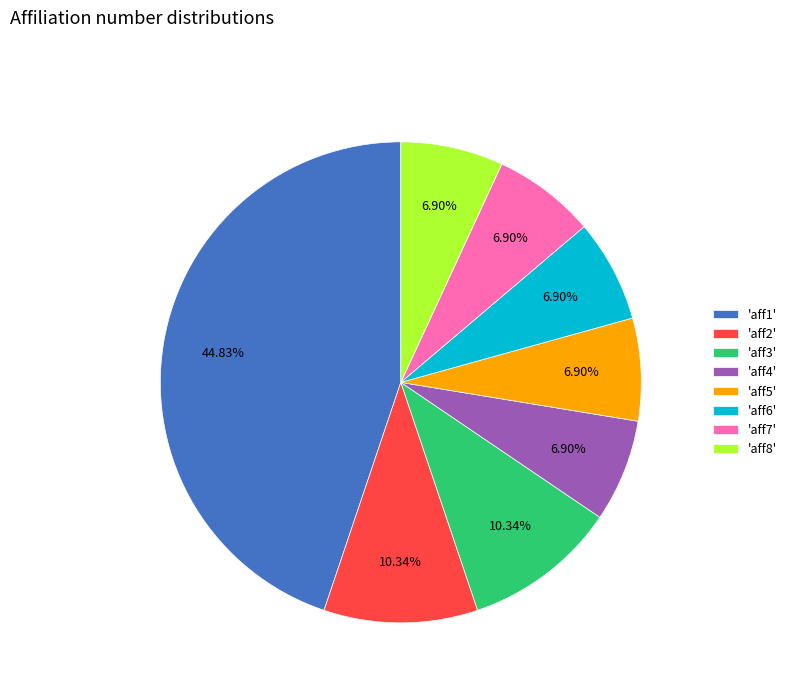

Which has a higher value, 'aff1' or 'aff8'?

'aff1'